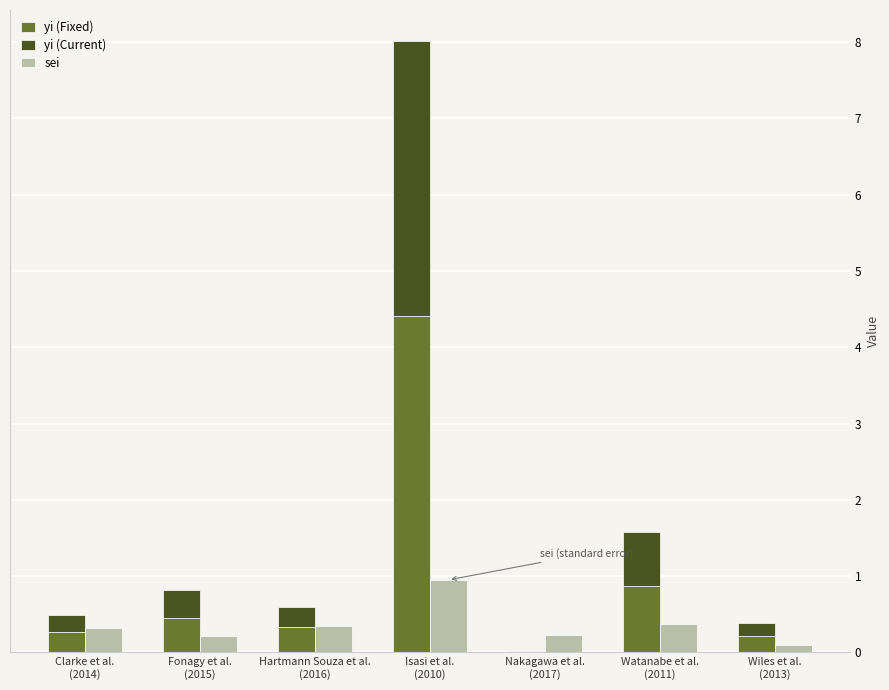

Rank the series at Fonagy et al.
(2015) from highest to lowest value.

yi (Fixed), yi (Current), sei